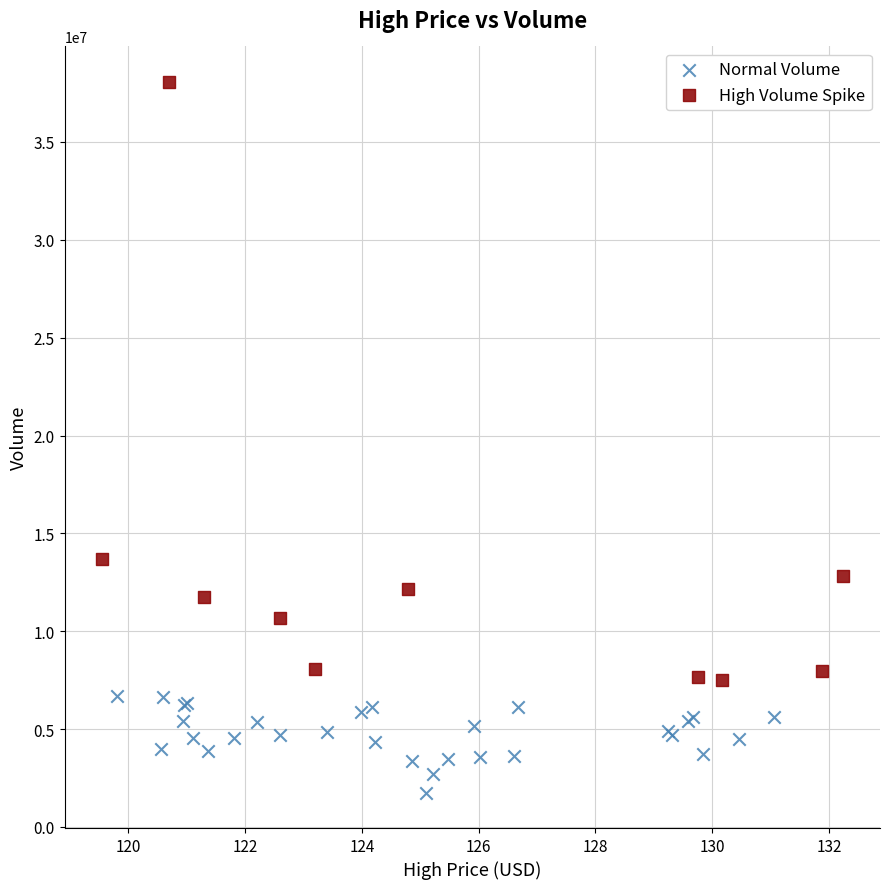

Which series has the widest spread of Y values?

High Volume Spike